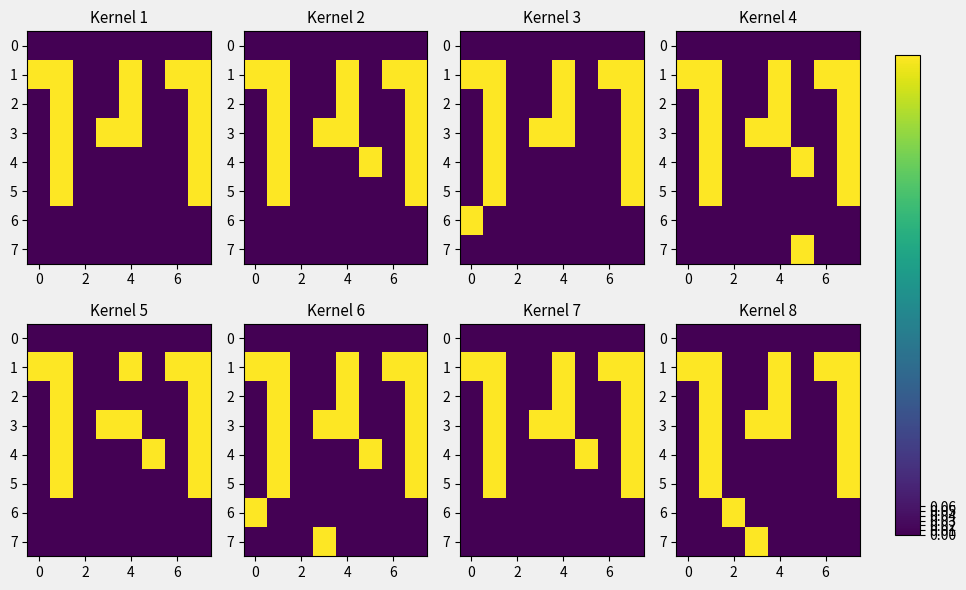

How many positive values does the 1 series have?

5